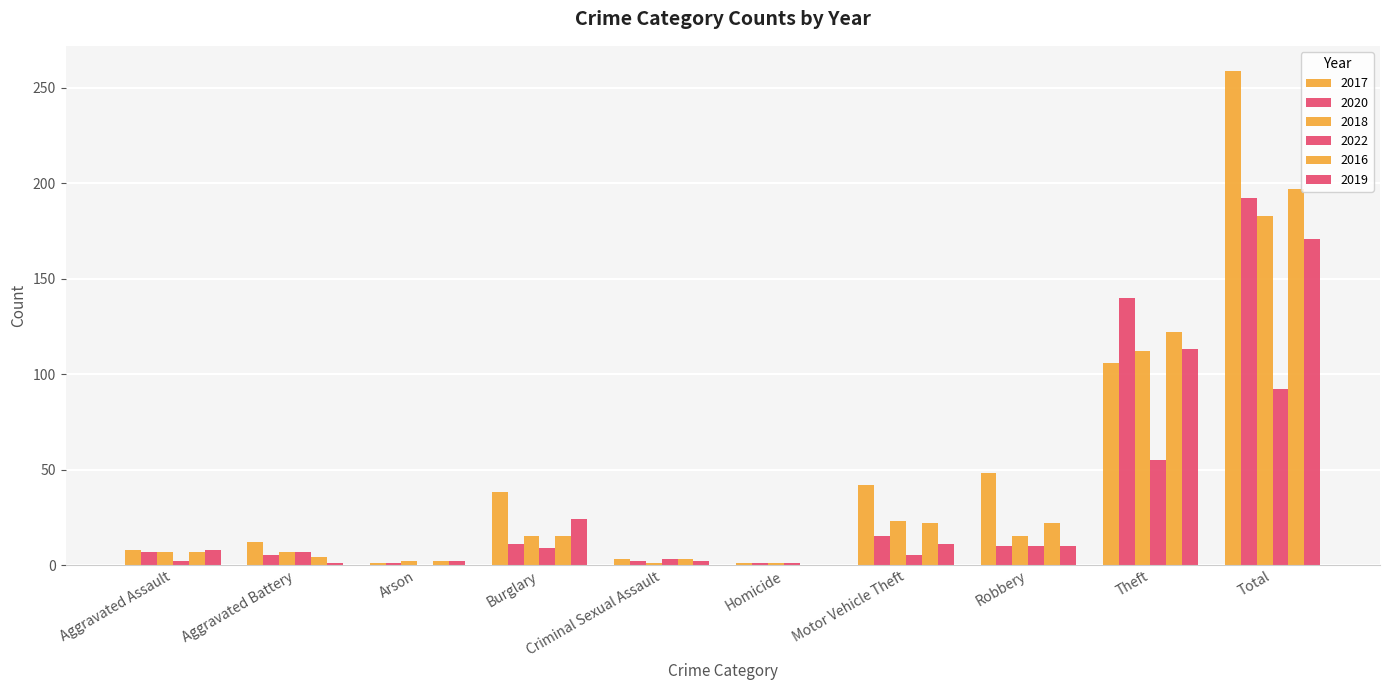

The value of 2016 at Homicide is 114. True or false?

False